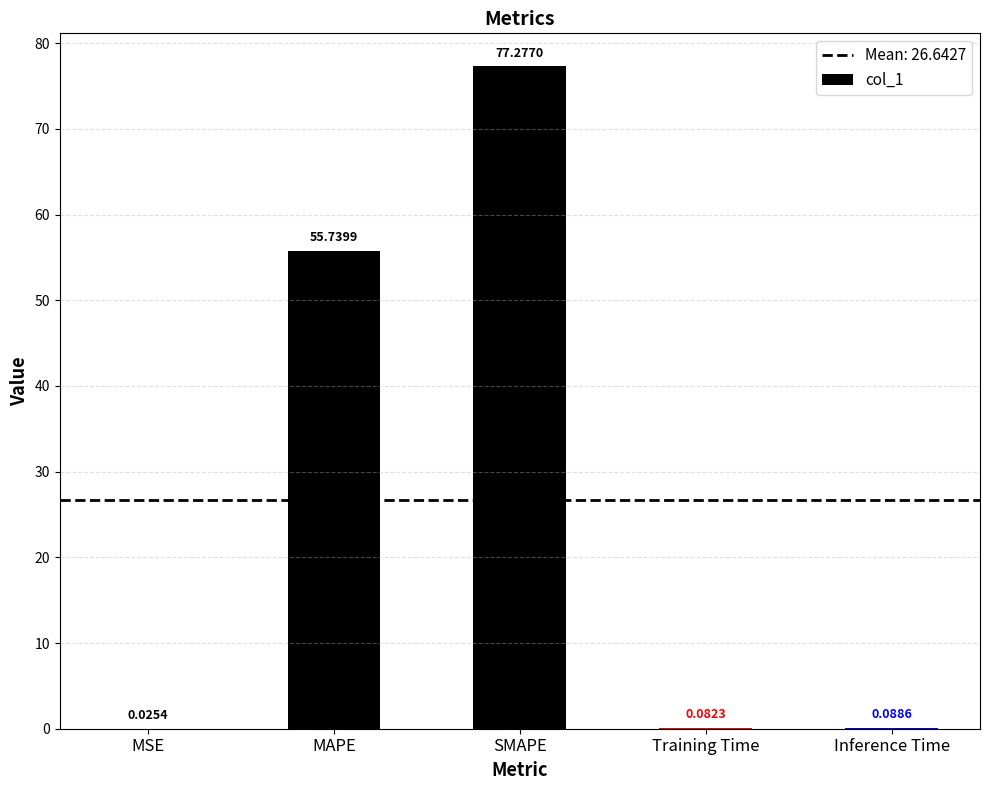

Which category has the highest value across all series?

SMAPE